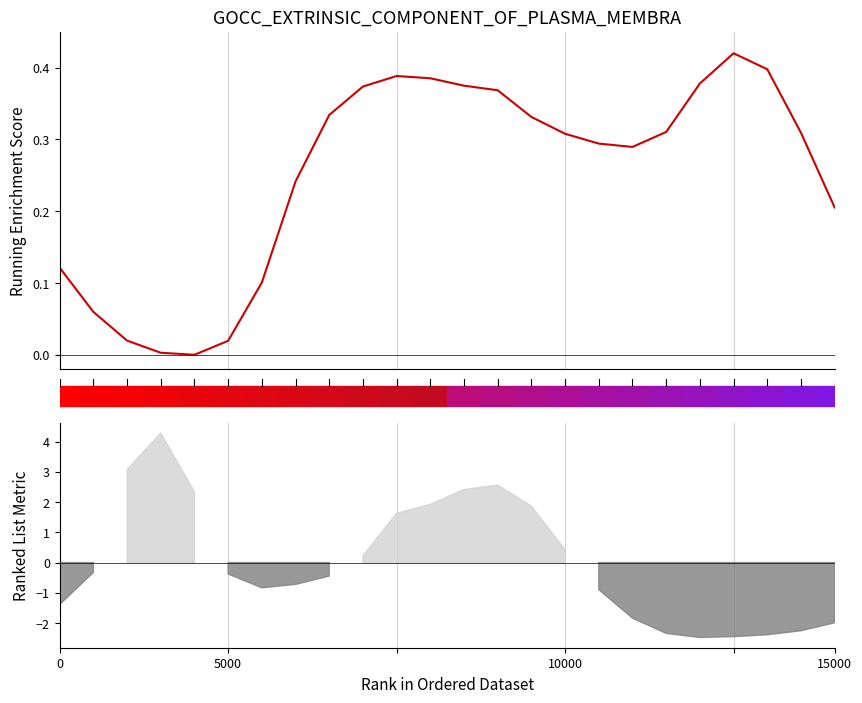

True or false: 5 and 1 intersect in this chart.

False